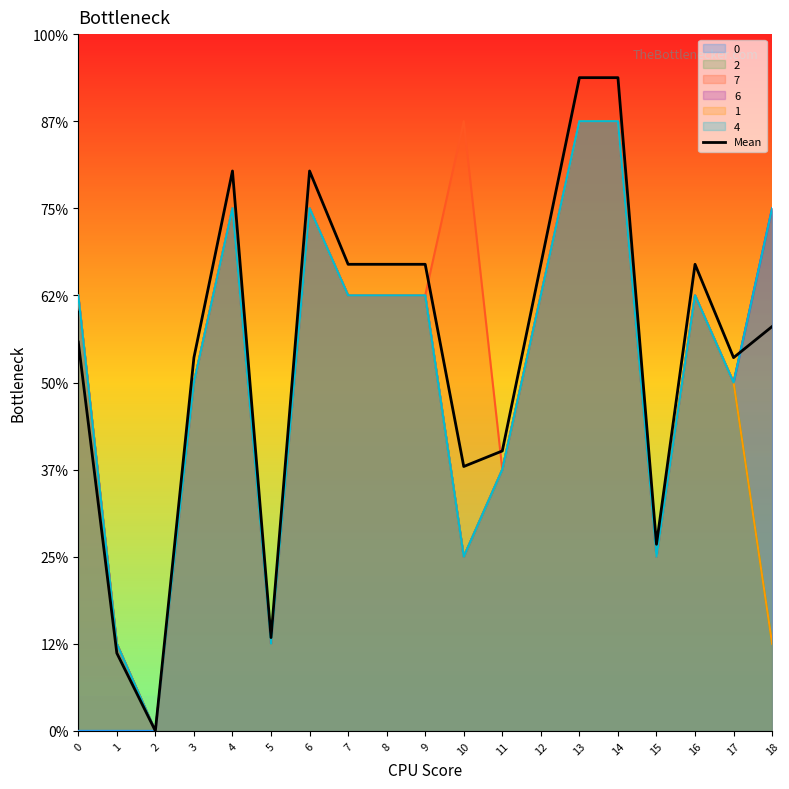

Reading left to right, what are all the values shown in this chart?

0=4.5	1=0.9	2=0.0	3=4.3	4=6.4	5=1.1	6=6.4	7=5.4	8=5.4	9=5.4	10=3.0	11=3.2	12=5.4	13=7.5	14=7.5	15=2.1	16=5.4	17=4.3	18=4.6